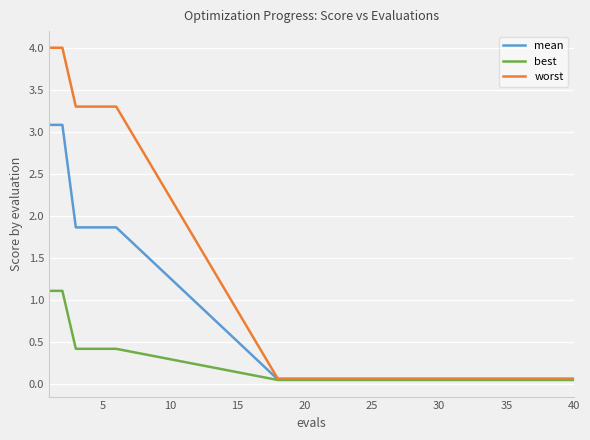

Rank the series by their average value, from lowest to highest.

best, mean, worst